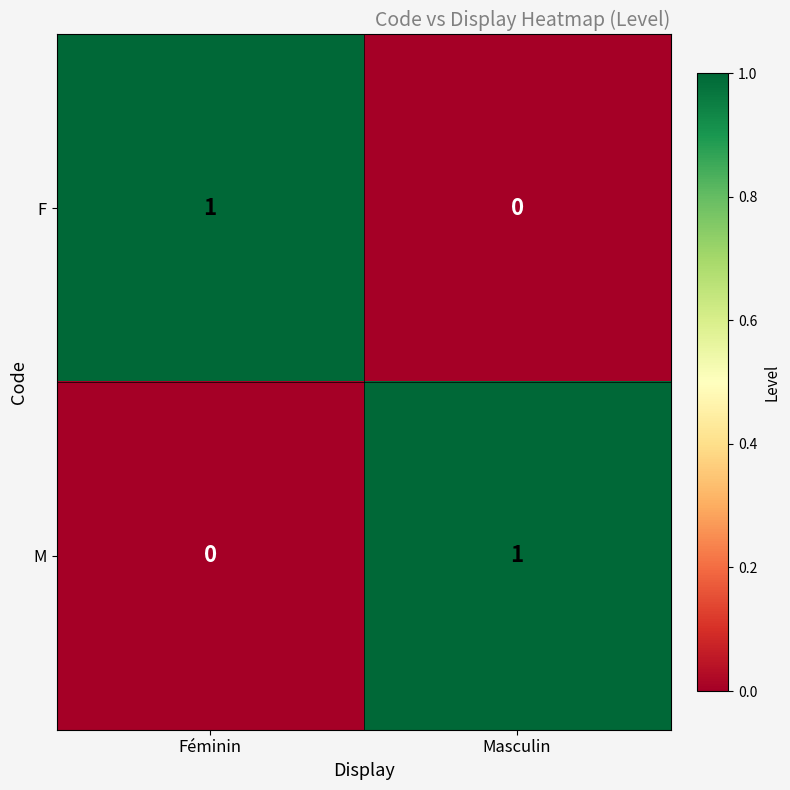

At Féminin, list the series in order from smallest to largest.

M, F